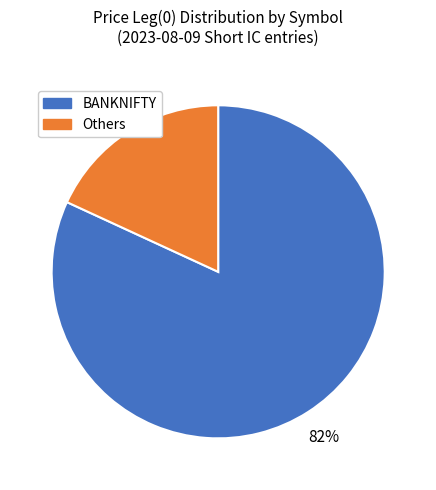

Rank the categories by value from highest to lowest.

BANKNIFTY, Others